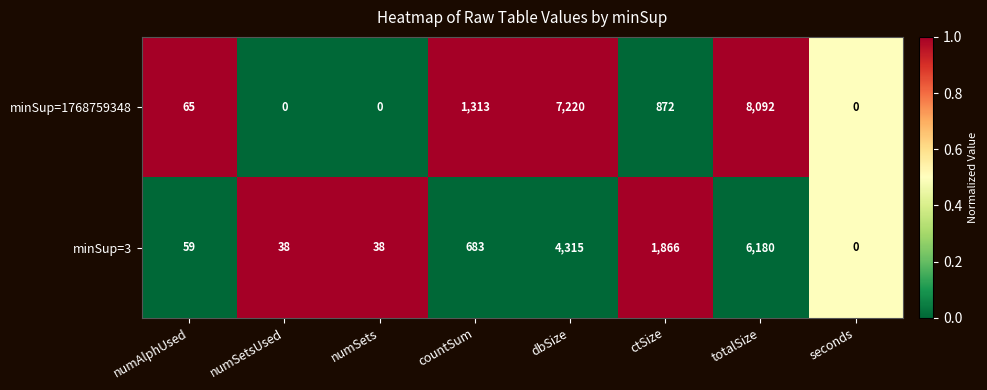

Reading left to right, list all the values displayed in this chart.

minSup=1768759348: numAlphUsed=65	numSetsUsed=0	numSets=0	countSum=1313	dbSize=7220	ctSize=872	totalSize=8092	seconds=0
minSup=3: numAlphUsed=59	numSetsUsed=38	numSets=38	countSum=683	dbSize=4315	ctSize=1866	totalSize=6180	seconds=0